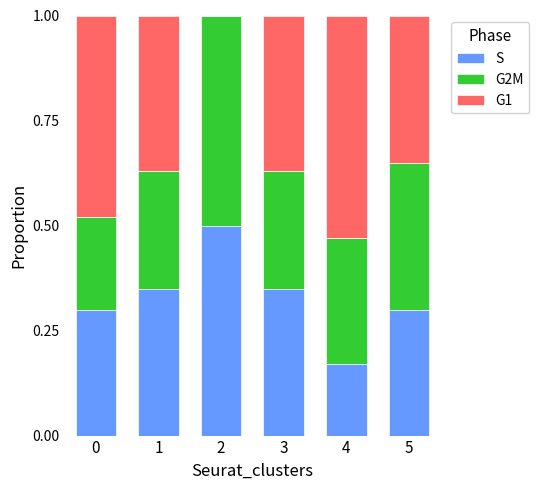

The S series shows 0.5 at 3. True or false?

False